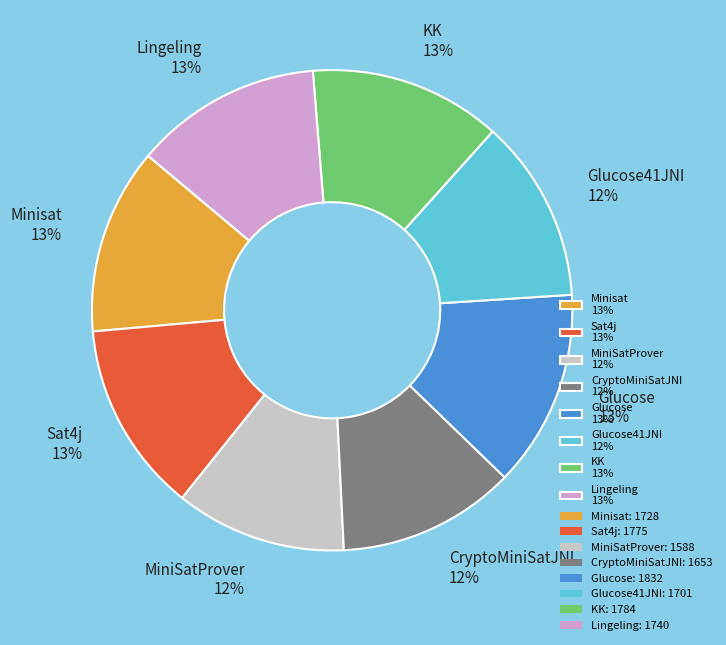

Is it true that KK 13% is 13% of the pie?

True